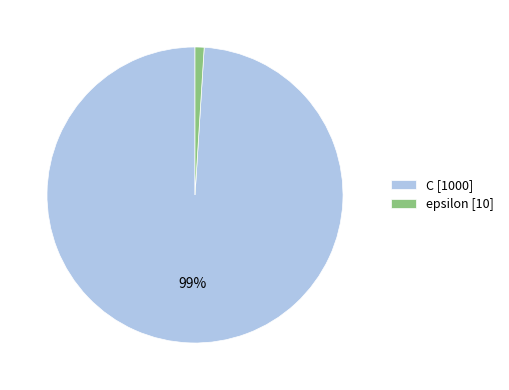

To the nearest percent, what is the combined percentage of C and epsilon?

100%